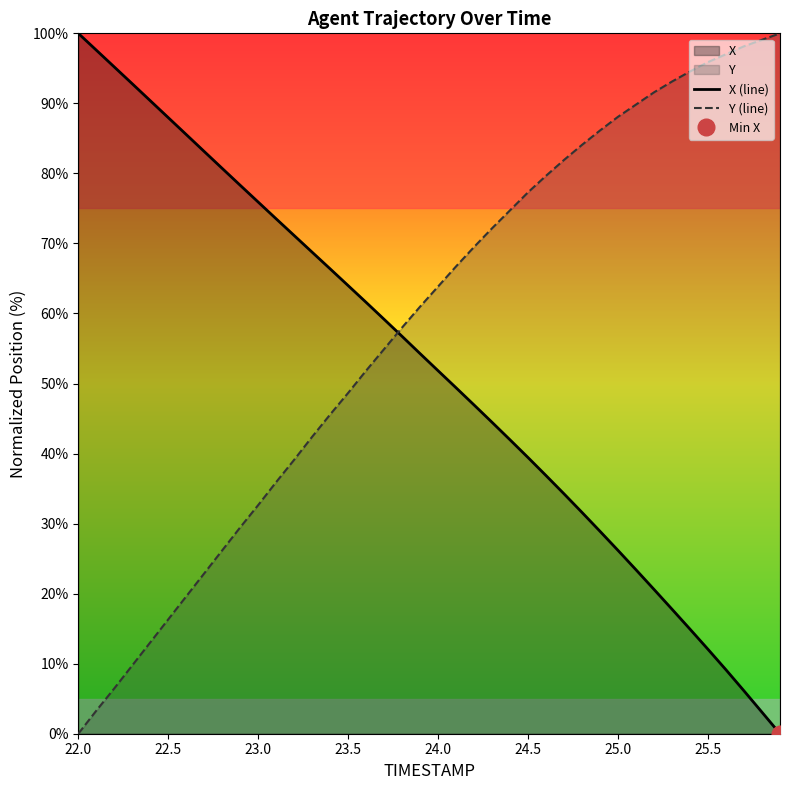

How many lines are shown in the chart?

2